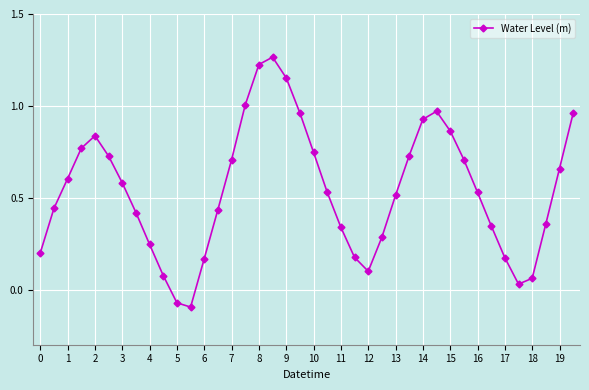

How many values are below zero?

2